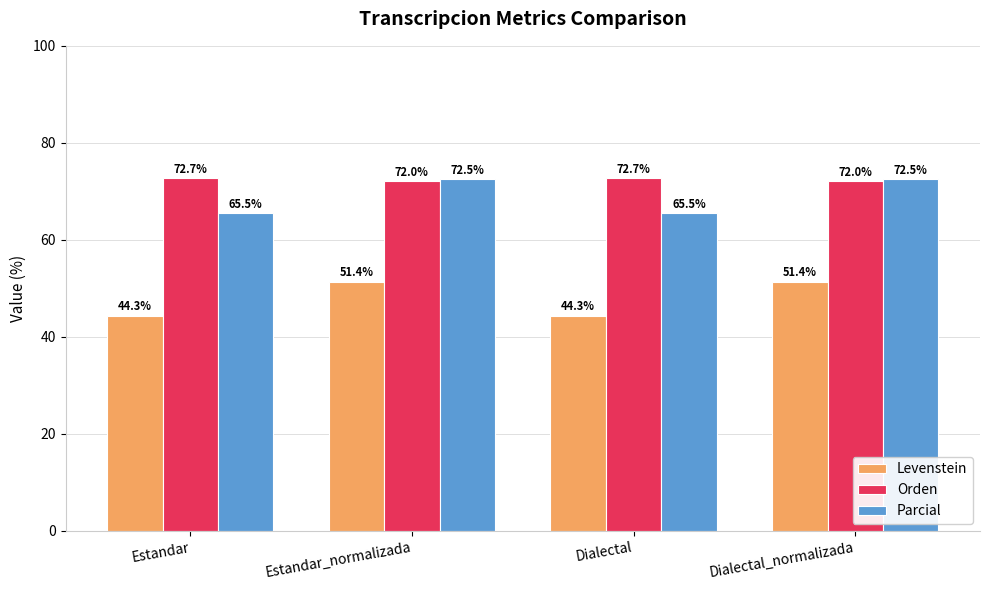

What is the value of the Parcial bar at the 1st from the left?

65.5